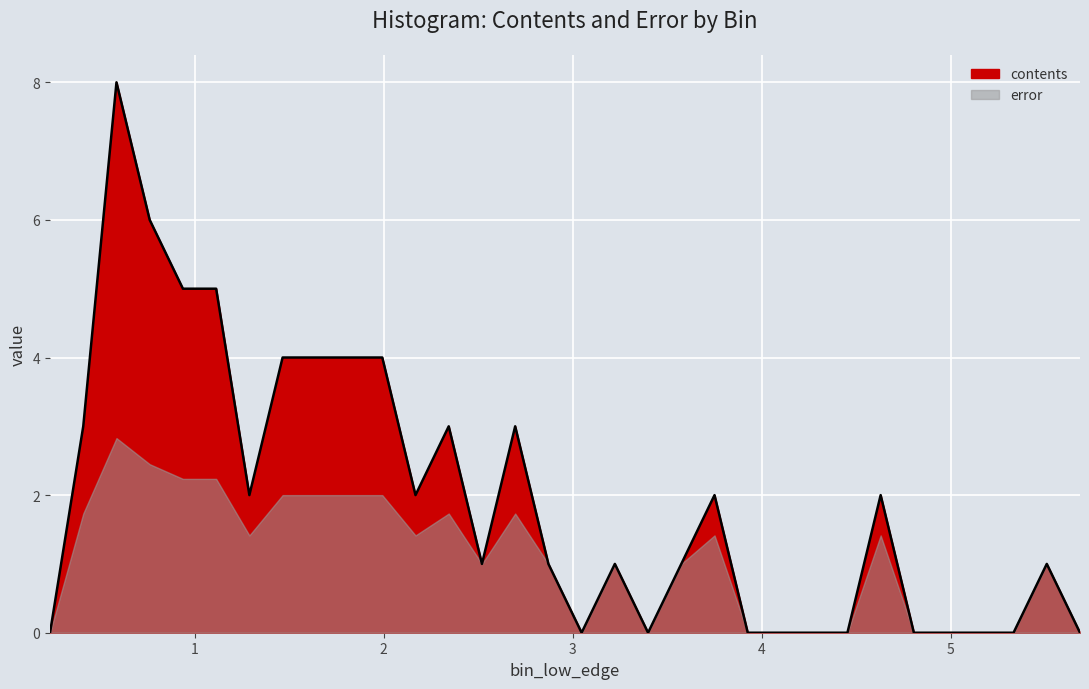

How many points are higher than both their immediate neighbors (excluding endpoints)?

7